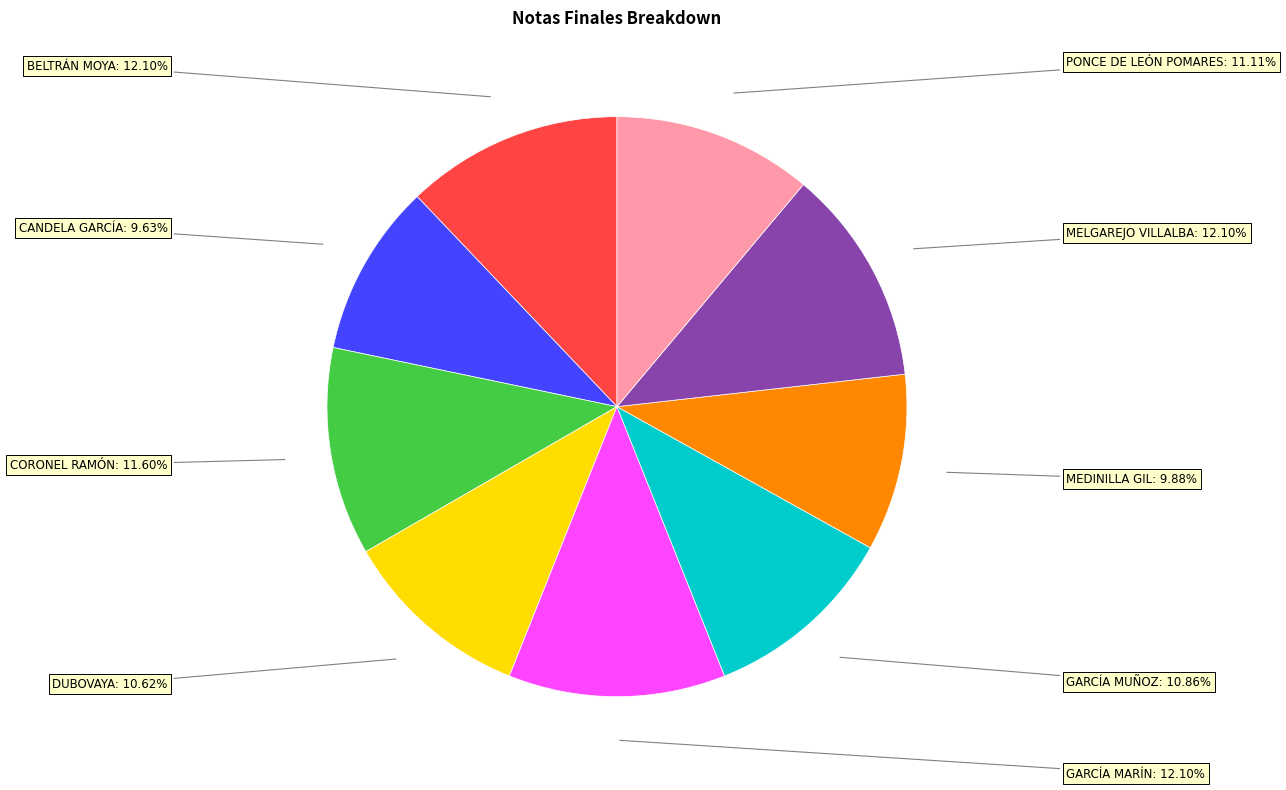

Is there any slice that represents more than half of the pie?

No